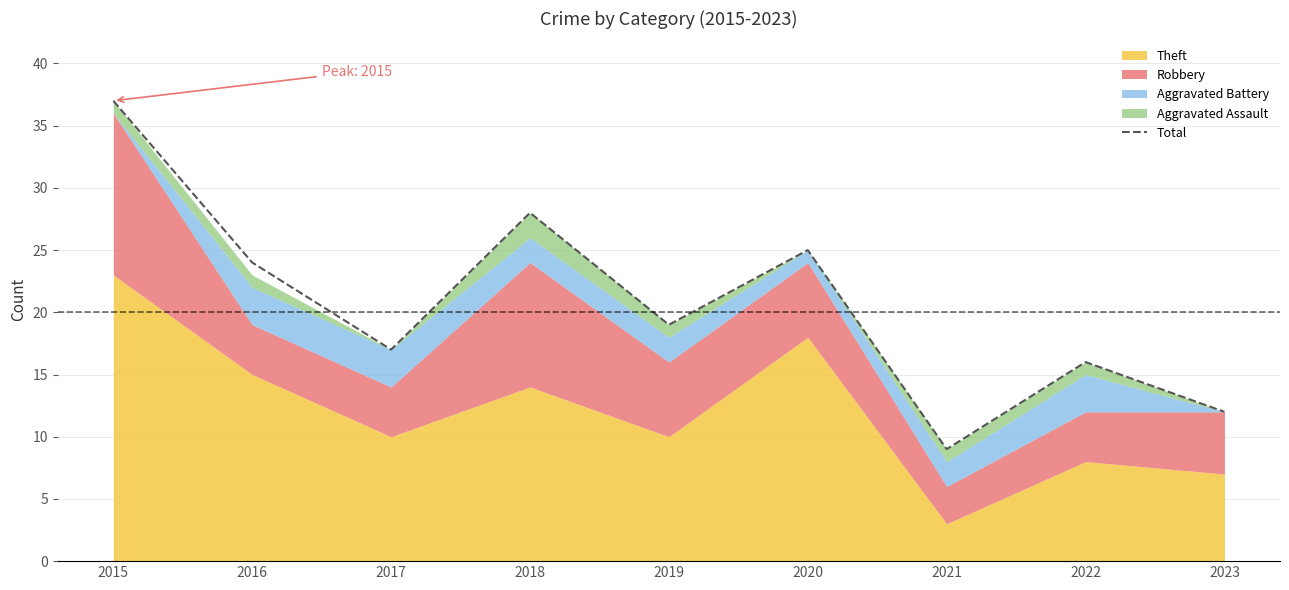

What is the minimum value shown in the chart?

9